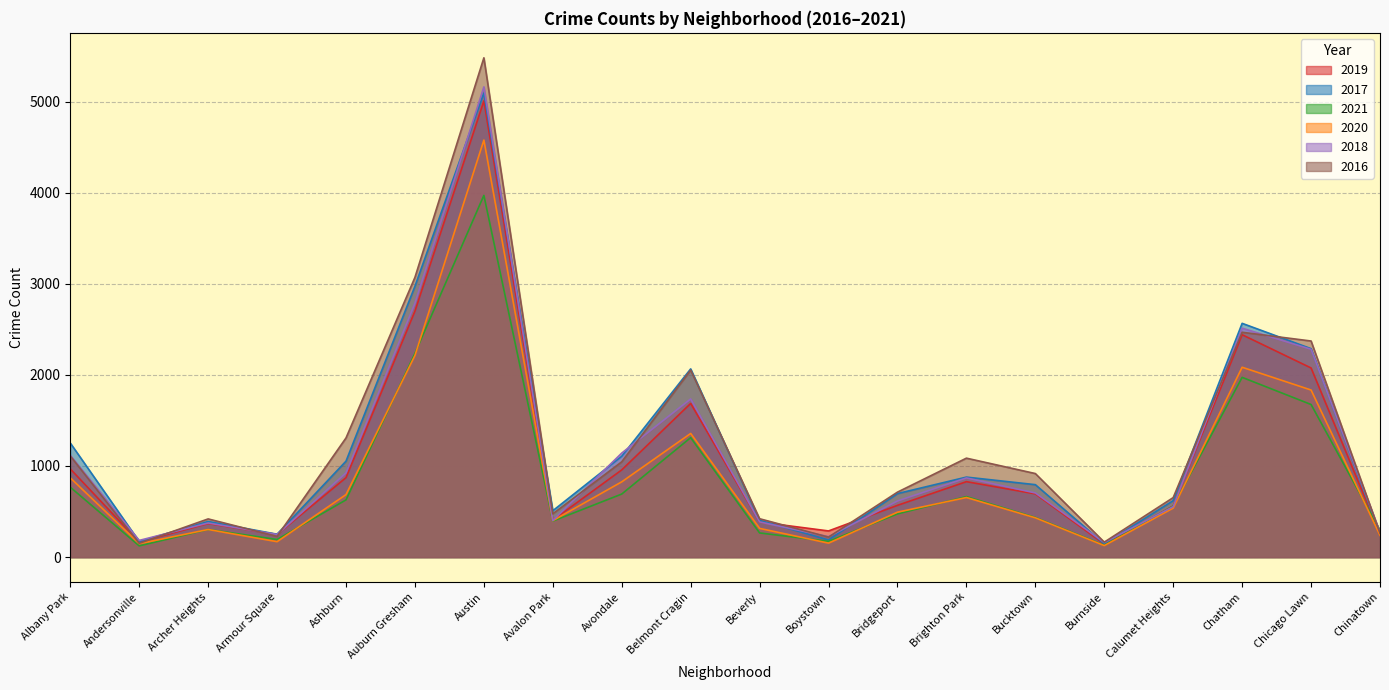

Where is 2018 nearest to the value 2661?

Auburn Gresham